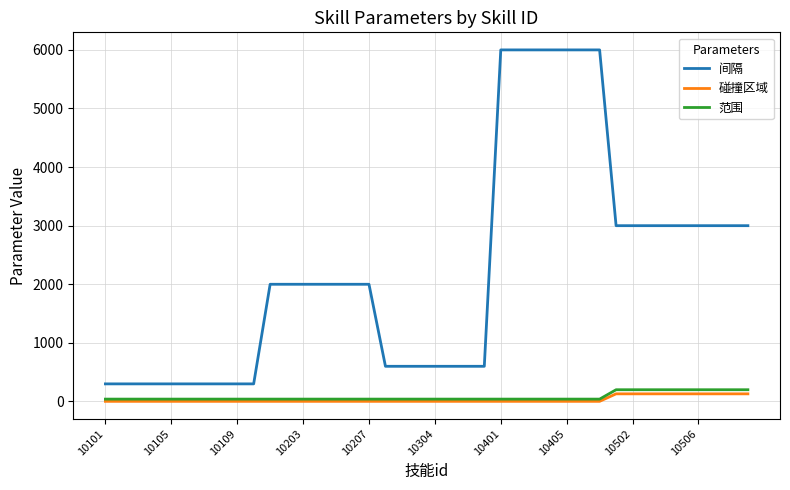

What is the minimum value shown in the chart?

2